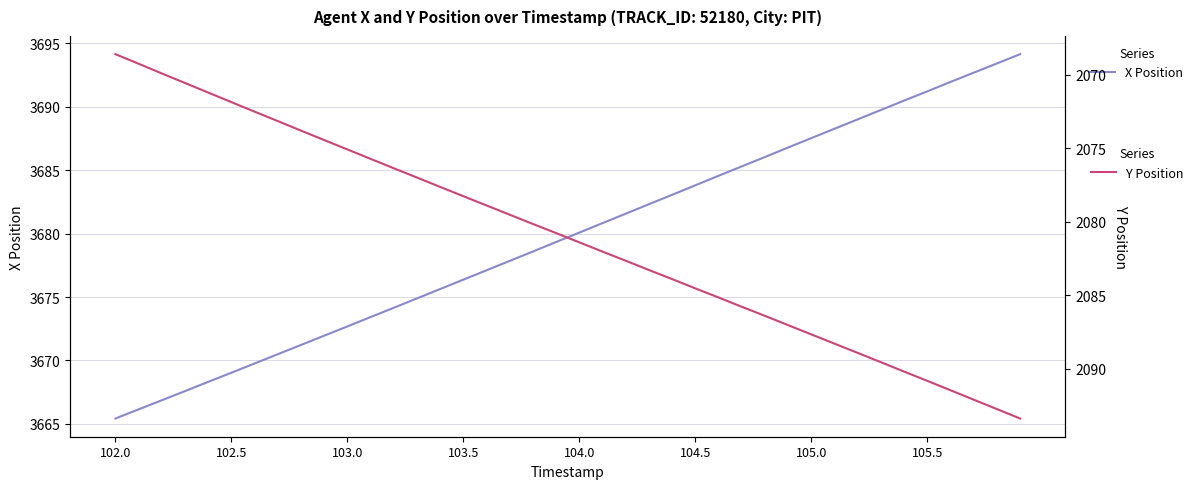

Which series has the largest range (max minus min)?

X Position